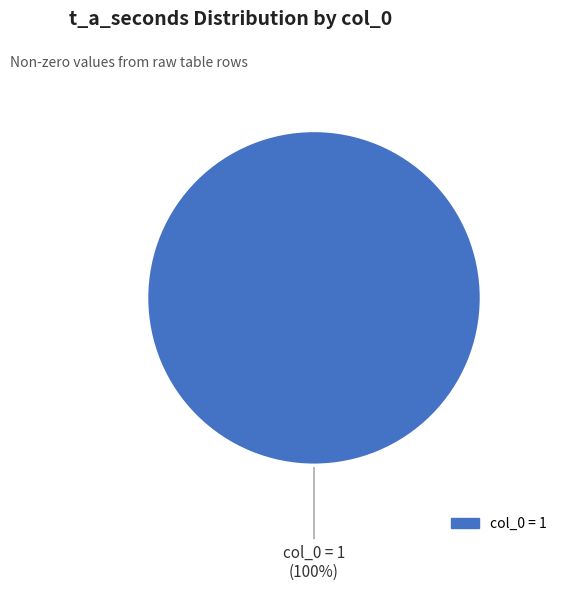

Is there any slice that represents more than half of the pie?

Yes